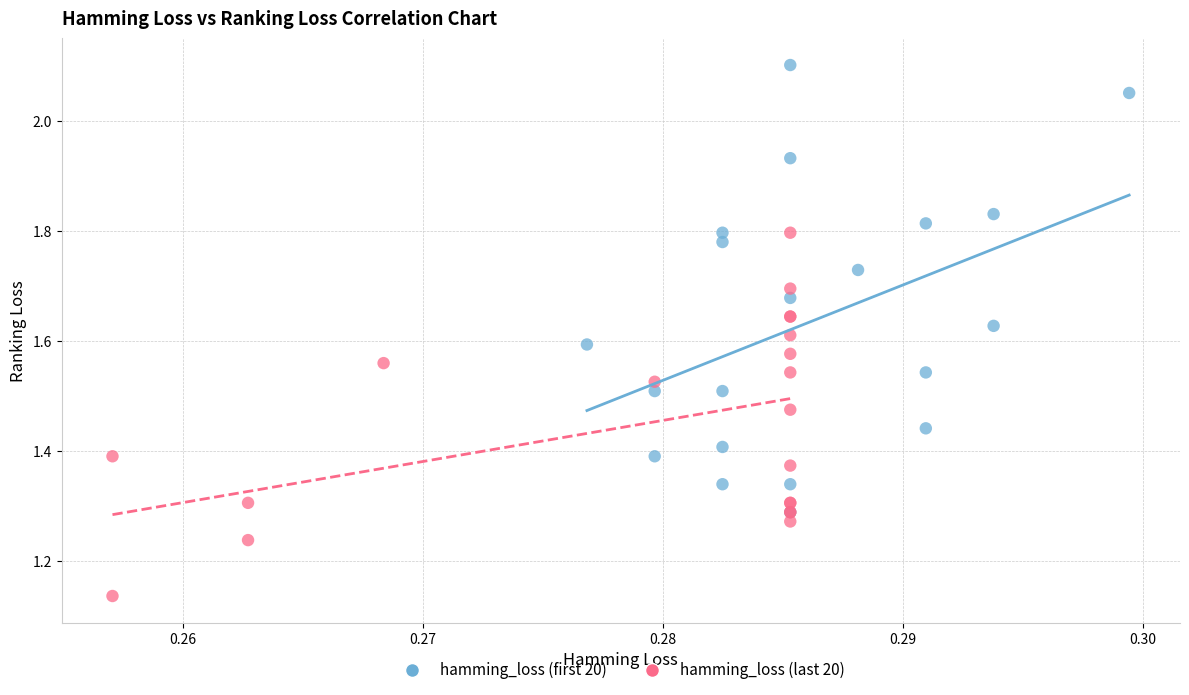

Which series has the largest Y range (max minus min)?

hamming_loss (first 20)